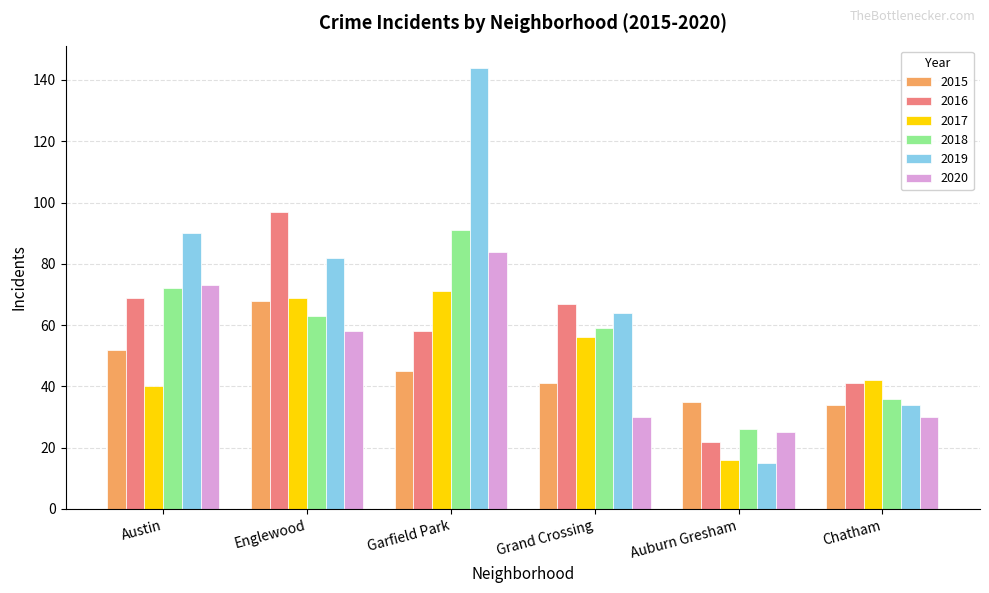

What are all the series names shown in the legend?

2015, 2016, 2017, 2018, 2019, 2020